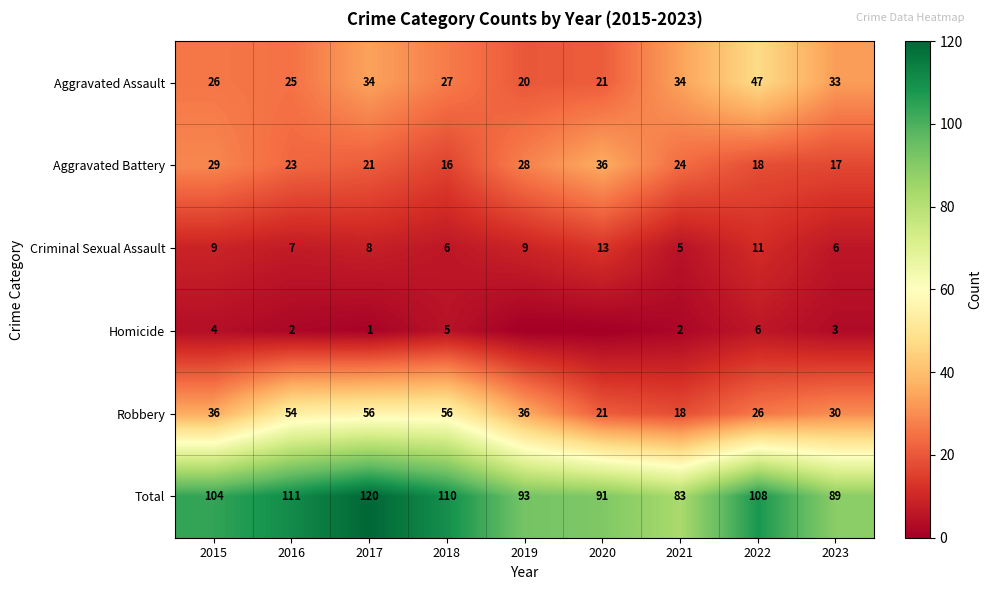

What is the difference between the Robbery values at 2015 and 2023?

6